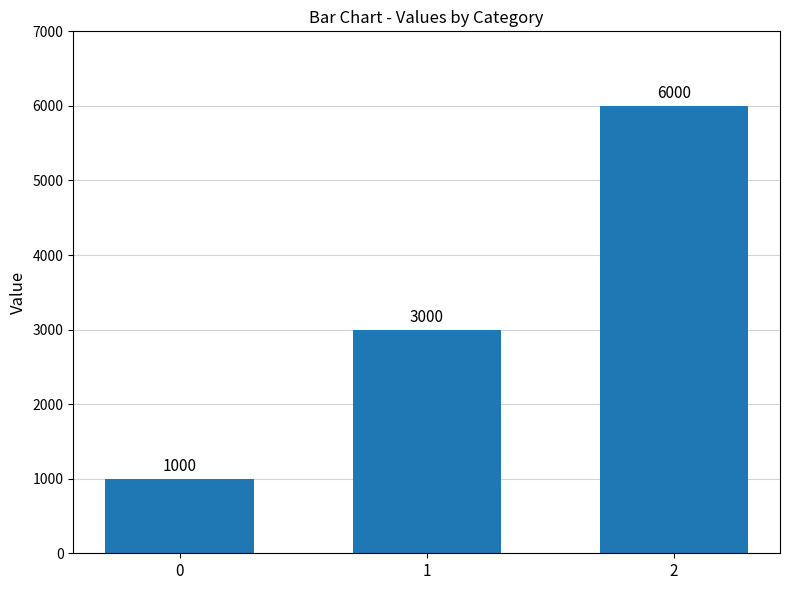

What is the value of the 3rd bar from the left?

6000